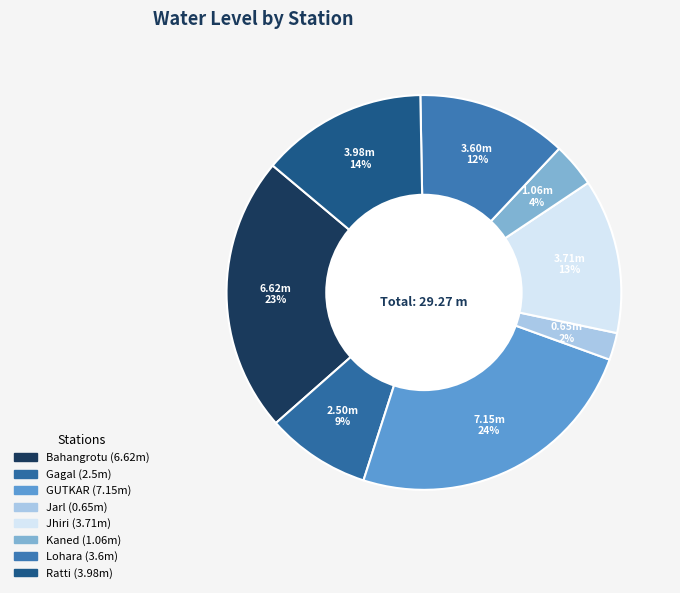

Is Jhiri the majority of the pie?

No